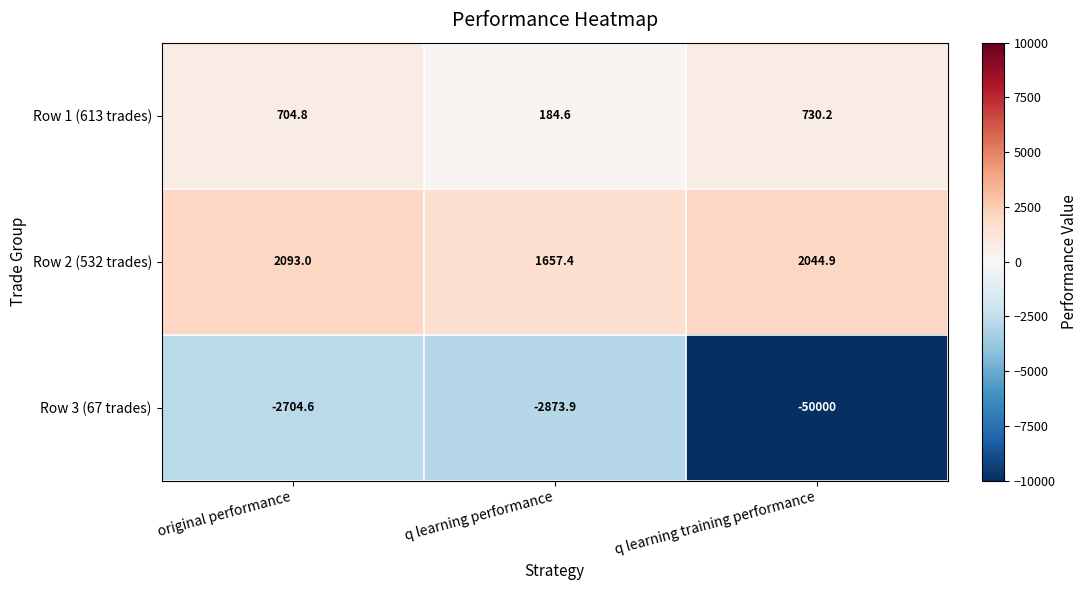

Where does the Row 3 (67 trades) series first go above -2873?

original performance